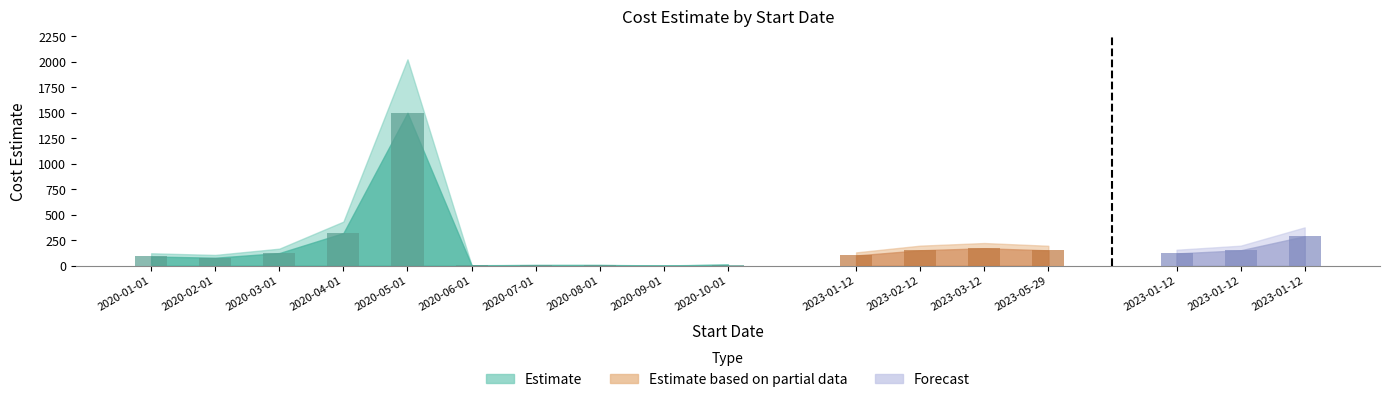

List the labels in order of value, smallest first.

2020-09-01, 2020-06-01, 2020-07-01, 2020-08-01, 2020-10-01, 2020-02-01, 2020-01-01, 2023-01-12, 2023-01-12, 2020-03-01, 2023-05-29, 2023-01-12, 2023-02-12, 2023-03-12, 2023-01-12, 2020-04-01, 2020-05-01